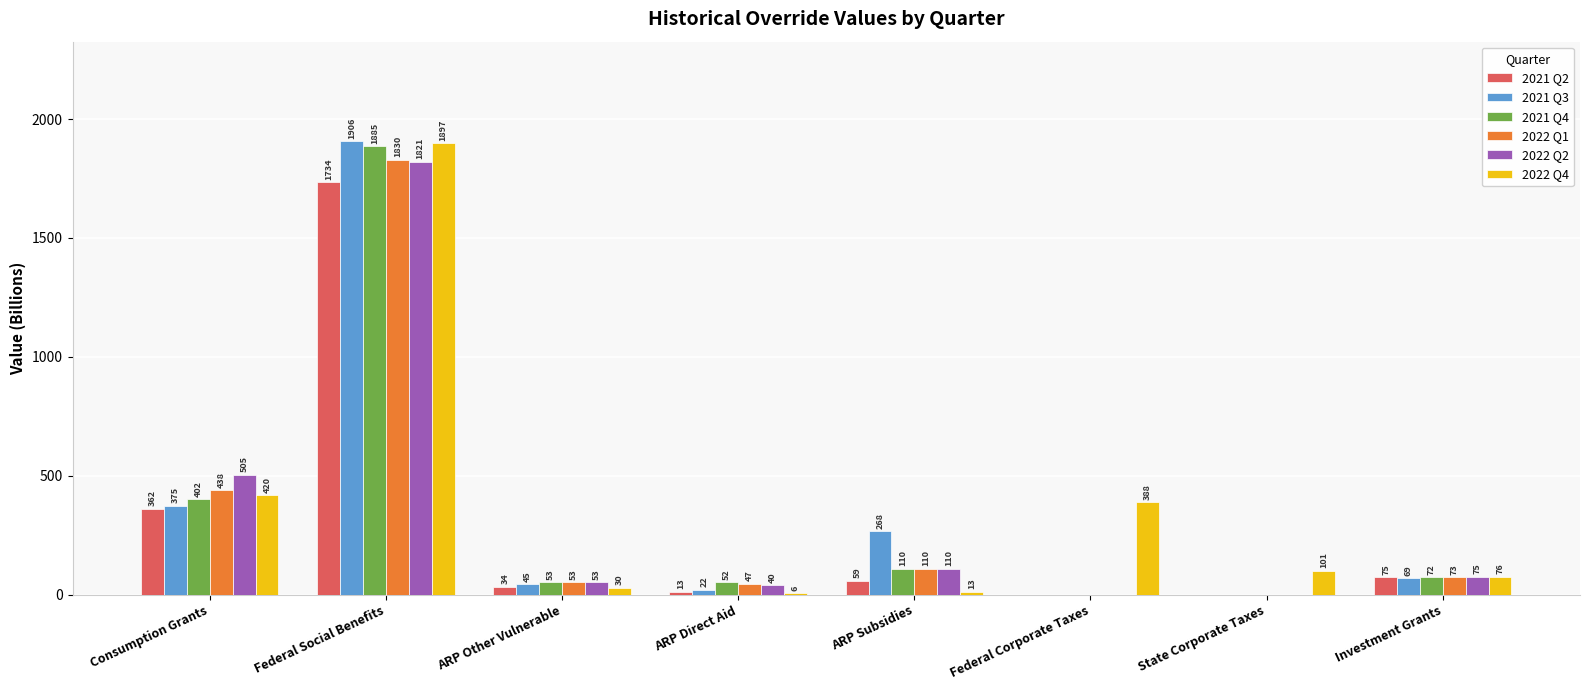

Does the chart contain stacked bars?

No